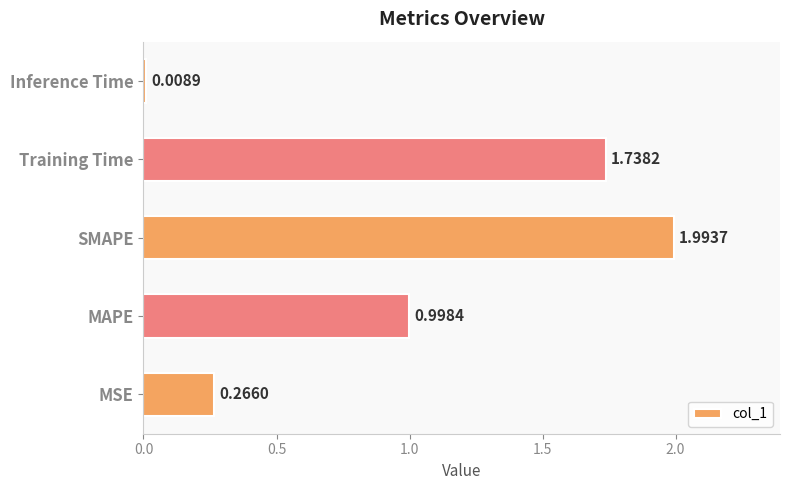

What is the sum of the values at SMAPE and Inference Time?

2.0